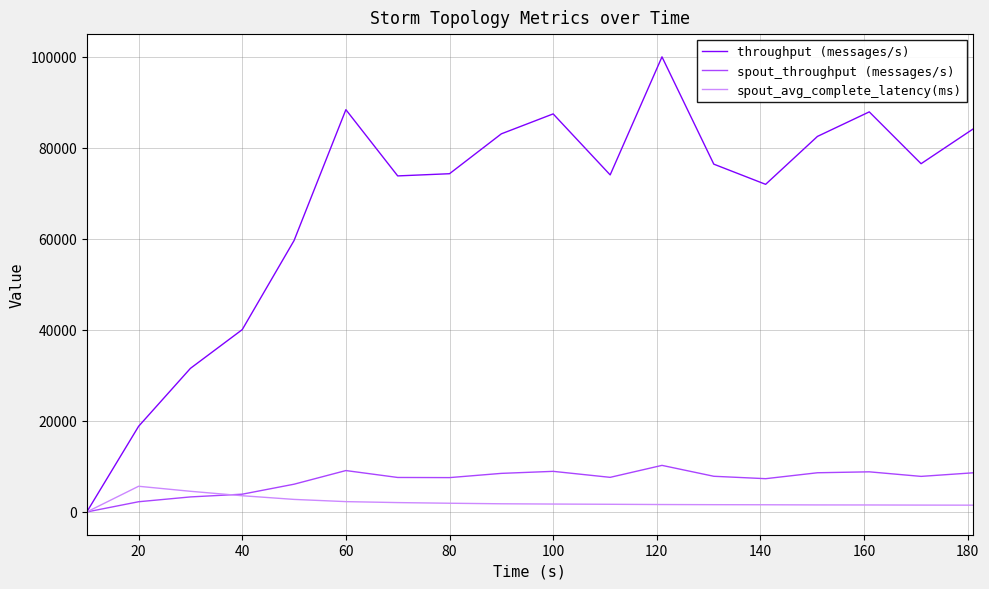

What is the maximum value for spout_throughput (messages/s)?

10233.0